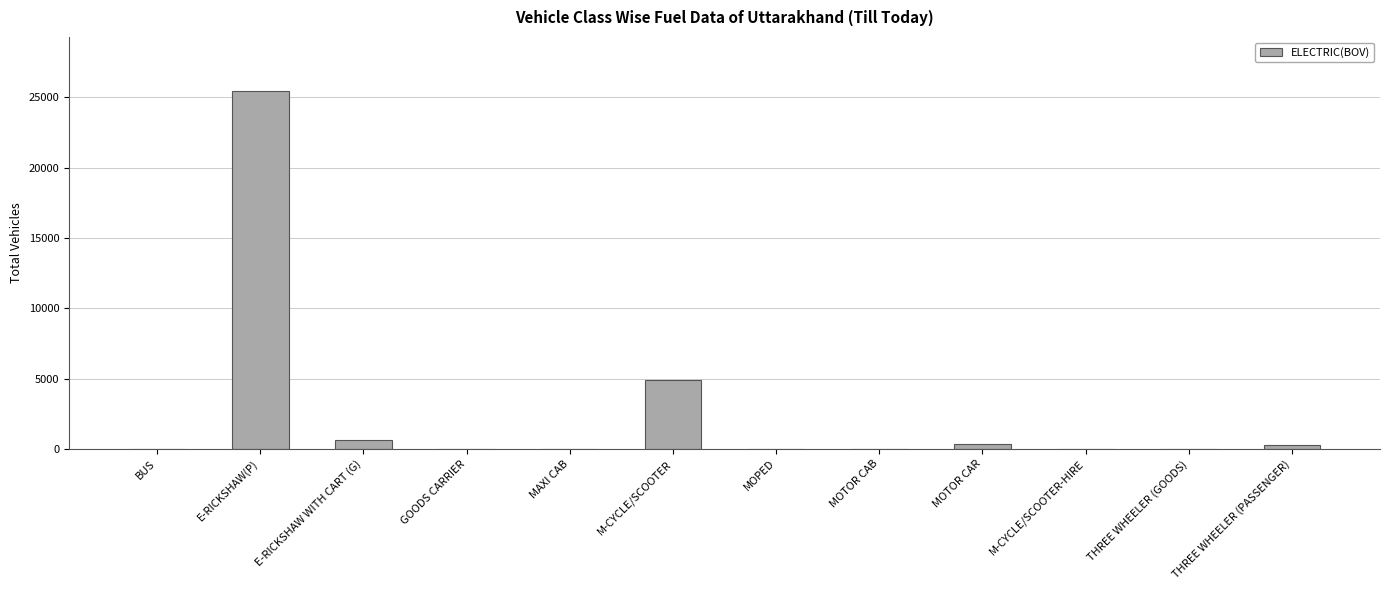

Which has a higher value, M-CYCLE/SCOOTER or BUS?

M-CYCLE/SCOOTER